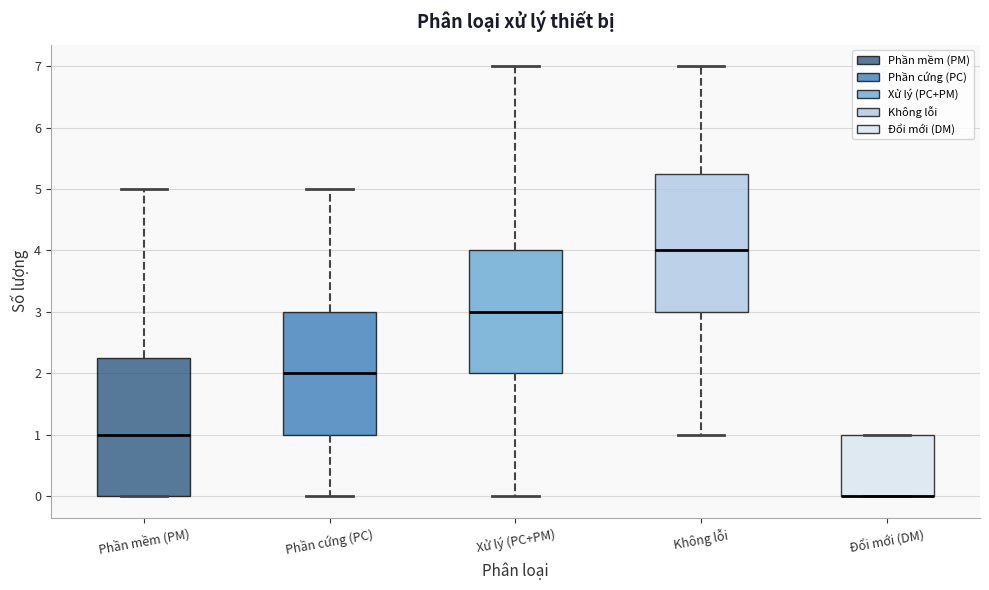

Reading left to right, read every box against the y-axis: the position of its median line, the range the box covers, and the ends of its whiskers. The values are not printed on the chart, so give them approximately, as read against the axis.

Phần mềm (PM): median 1.0, box 0.0 to 2.3, whiskers 0.0 to 5.0
Phần cứng (PC): median 2.0, box 1.0 to 3.0, whiskers 0.0 to 5.0
Xử lý (PC+PM): median 3.0, box 2.0 to 4.0, whiskers 0.0 to 7.0
Không lỗi: median 4.0, box 3.0 to 5.3, whiskers 1.0 to 7.0
Đổi mới (DM): median 0.0 (drawn on the box's lower edge), box 0.0 to 1.0, whiskers 0.0 to 1.0